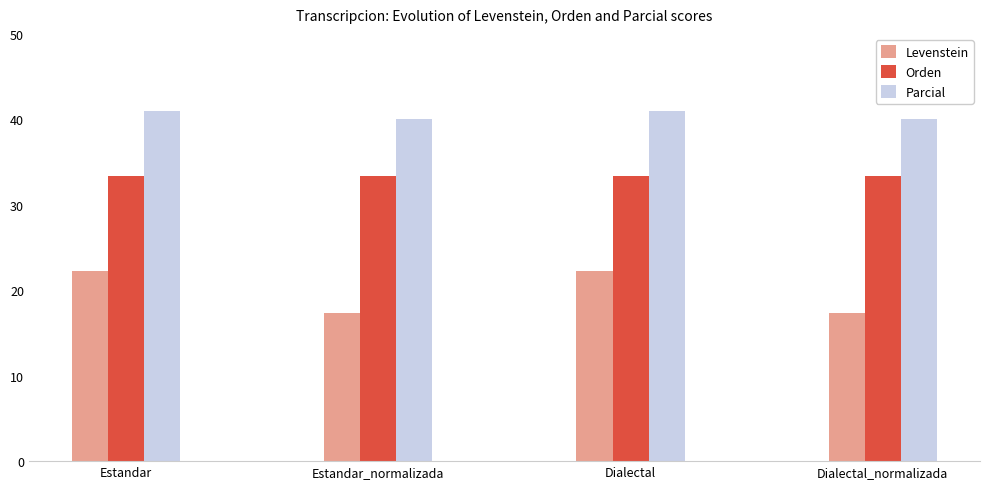

Is it true that Levenstein equals 29.0 at Estandar_normalizada?

False